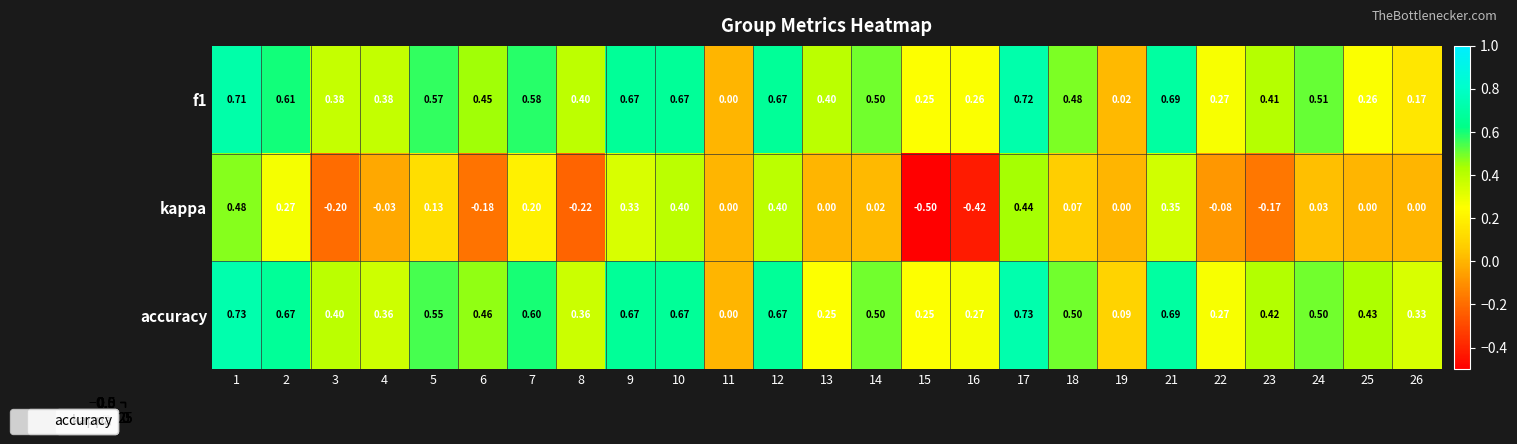

What is the total value across all series at 18?

1.1